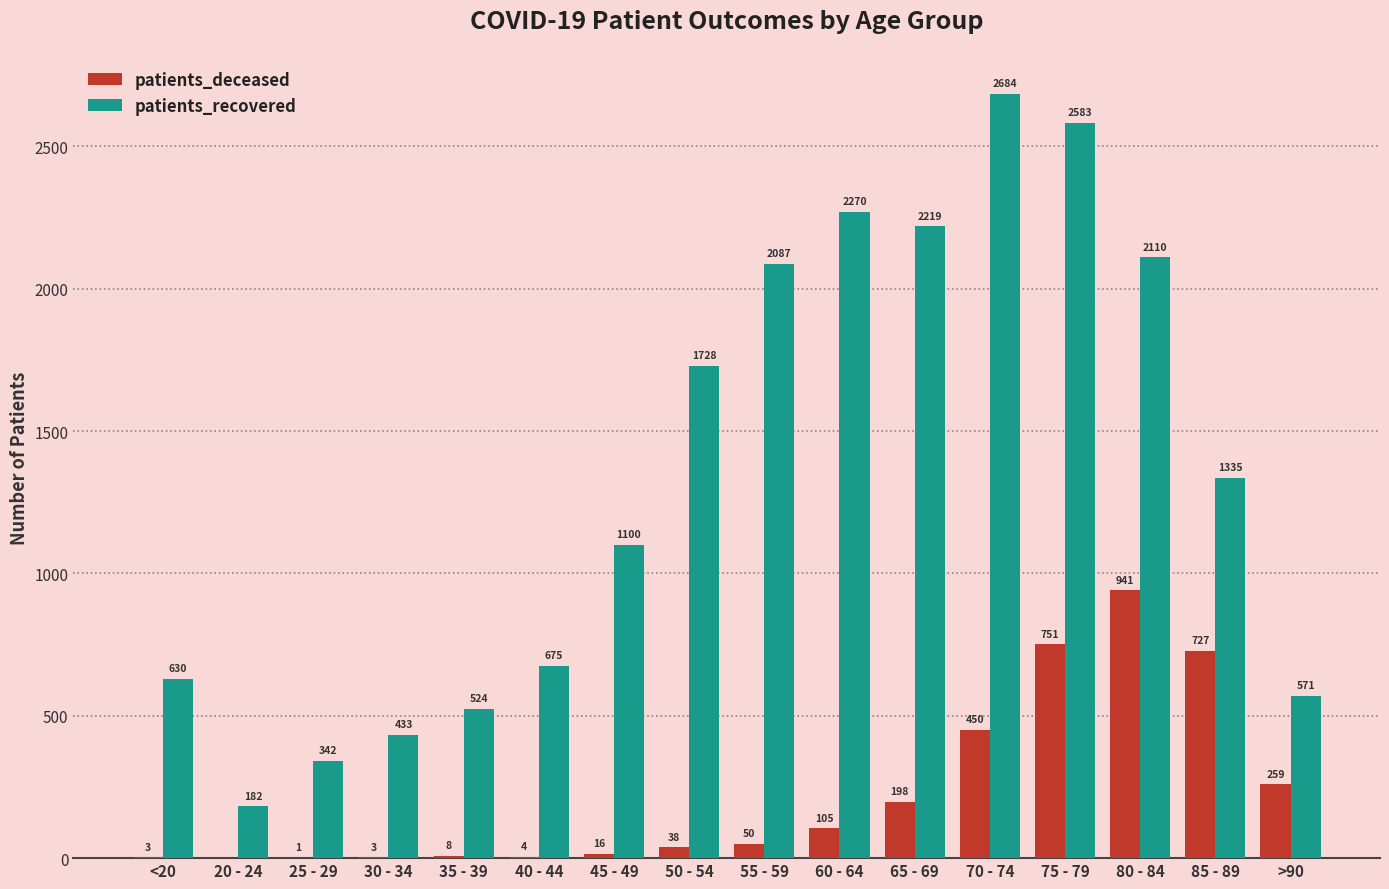

Reading left to right, transcribe all the data shown in this chart.

patients_deceased: <20=3	20 - 24=0	25 - 29=1	30 - 34=3	35 - 39=8	40 - 44=4	45 - 49=16	50 - 54=38	55 - 59=50	60 - 64=105	65 - 69=198	70 - 74=450	75 - 79=751	80 - 84=941	85 - 89=727	>90=259
patients_recovered: <20=630	20 - 24=182	25 - 29=342	30 - 34=433	35 - 39=524	40 - 44=675	45 - 49=1100	50 - 54=1728	55 - 59=2087	60 - 64=2270	65 - 69=2219	70 - 74=2684	75 - 79=2583	80 - 84=2110	85 - 89=1335	>90=571